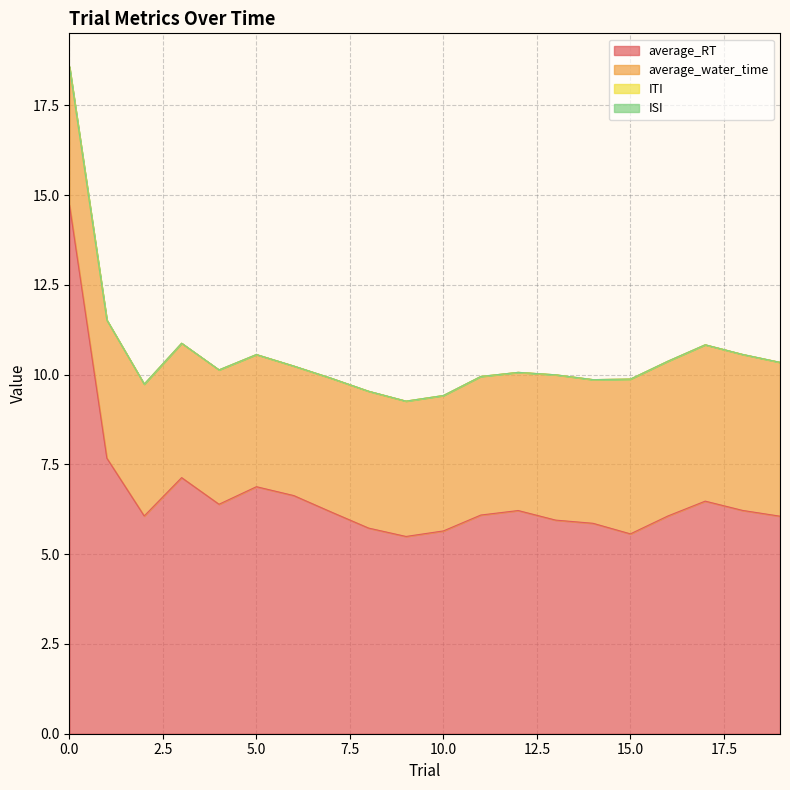

The value of average_RT at 5 is 6.9. True or false?

True